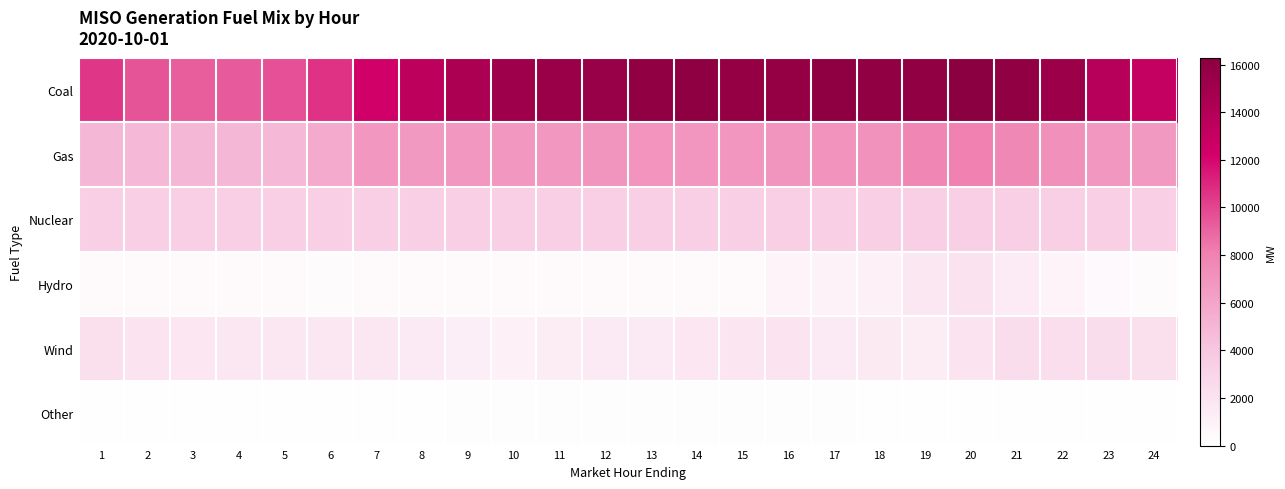

How many data points does each series have?

24